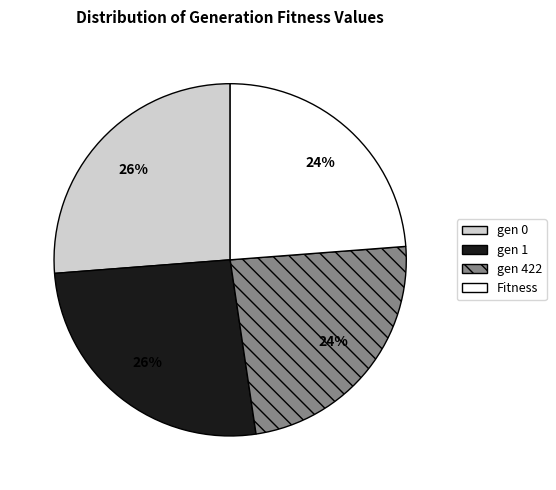

True or false: Fitness accounts for 24% of the total.

True